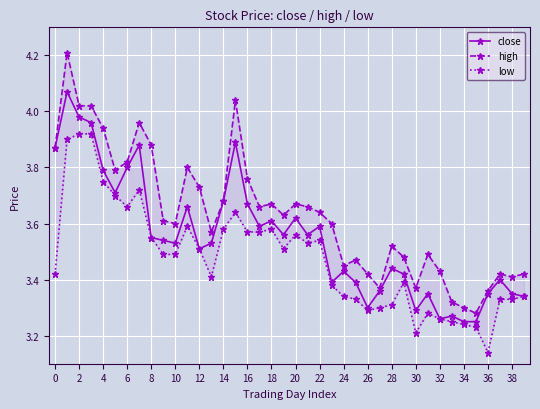

What is the label of the 11th point from the right?

29